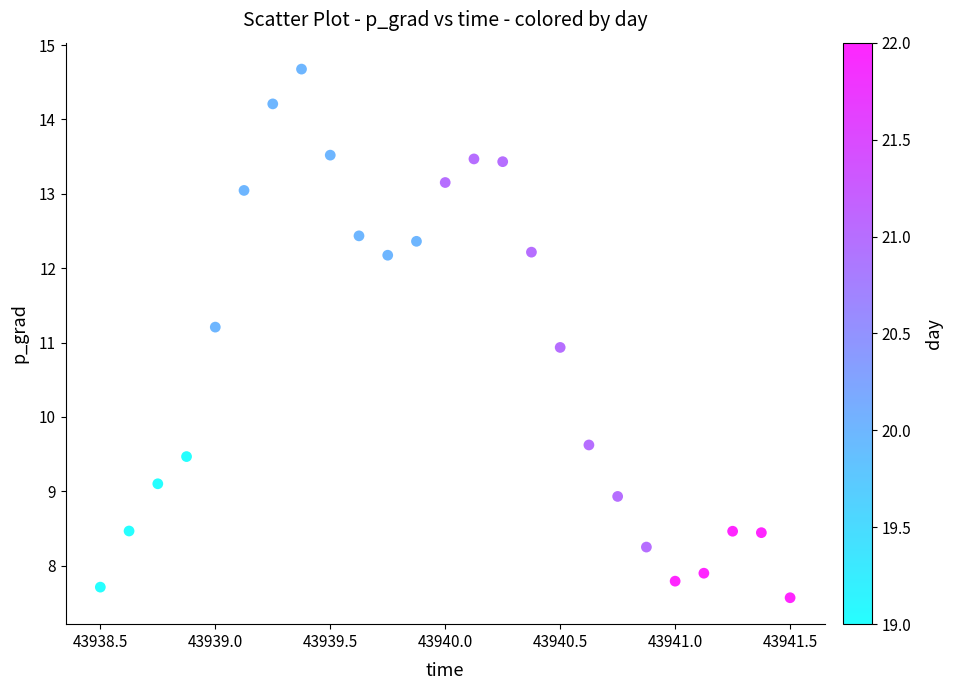

What is the range of X values (max minus min)?

3.0